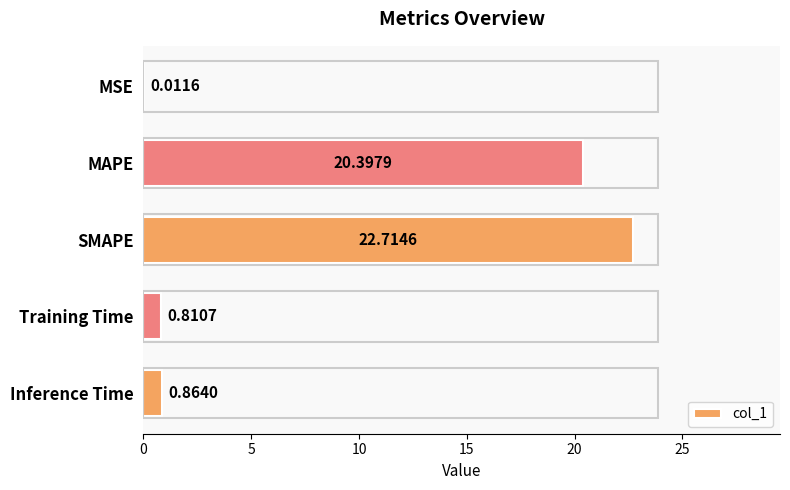

Which label corresponds to the largest value in the chart?

SMAPE